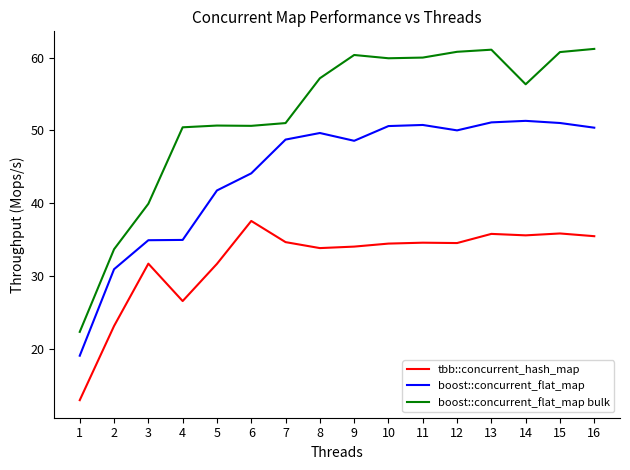

At which category does the chart reach its minimum across all series?

1